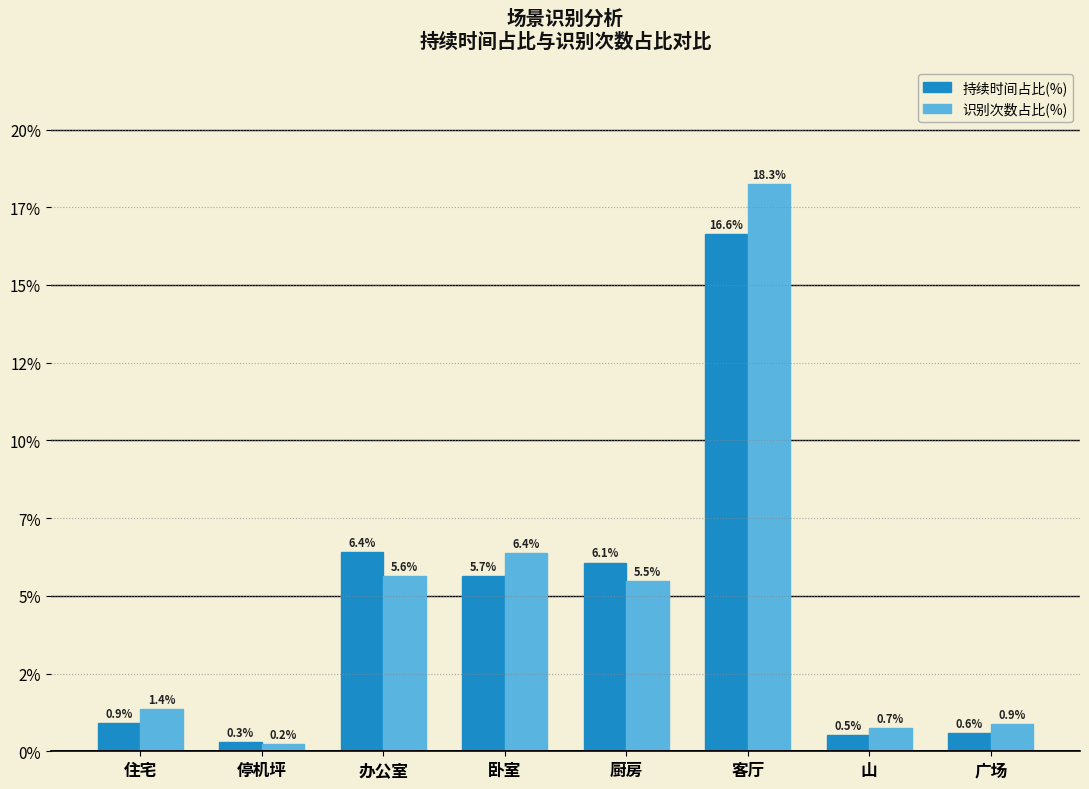

Are the bars horizontal?

No